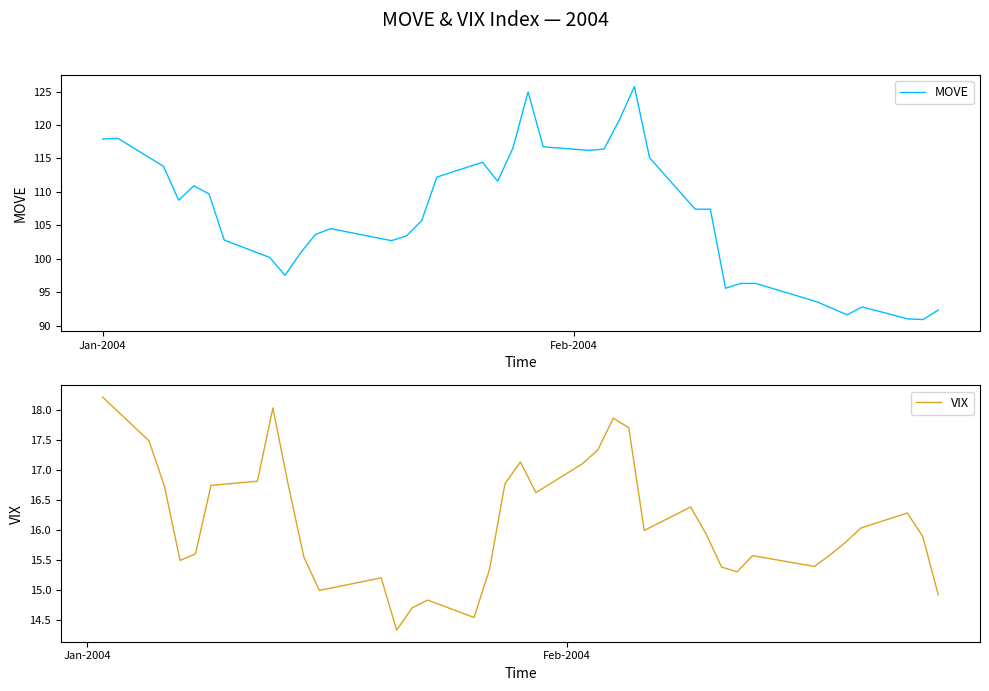

What is the greatest value displayed?

125.7